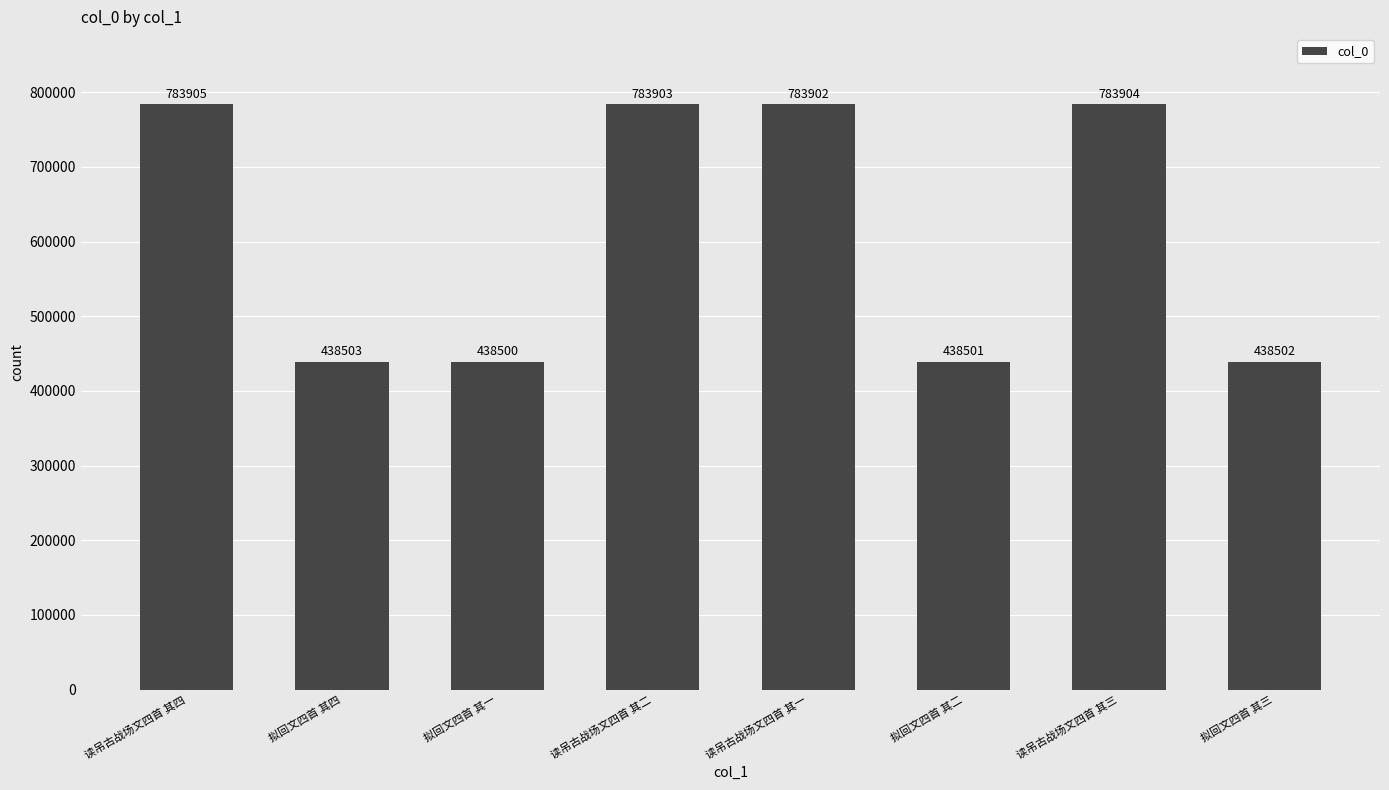

Reading right to left, extract all data points from this chart.

拟回文四首 其三=438502	读吊古战场文四首 其三=783904	拟回文四首 其二=438501	读吊古战场文四首 其一=783902	读吊古战场文四首 其二=783903	拟回文四首 其一=438500	拟回文四首 其四=438503	读吊古战场文四首 其四=783905